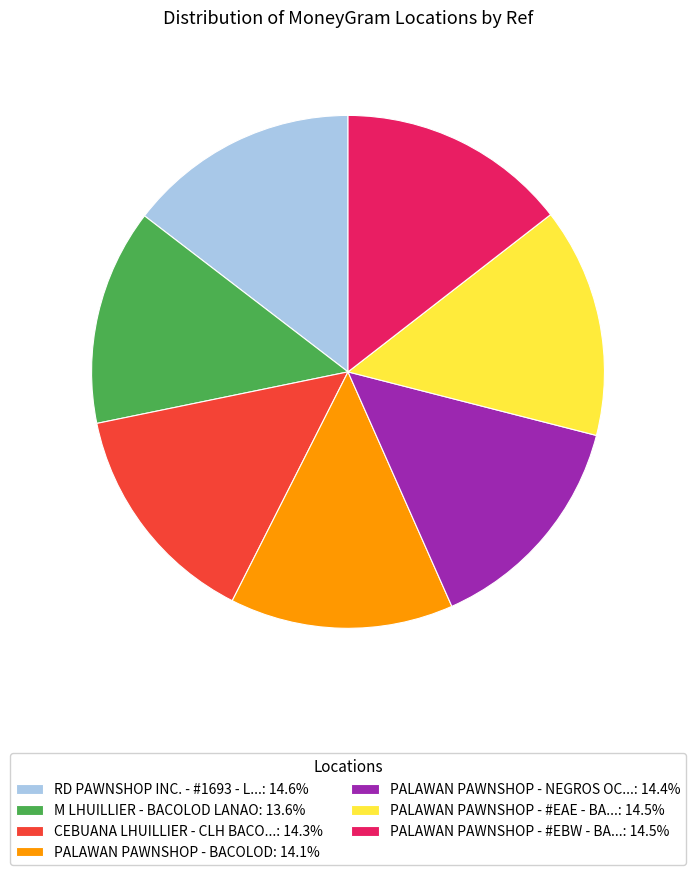

Combined, do PALAWAN PAWNSHOP - #EBW - BA...: 14.5% and PALAWAN PAWNSHOP - #EAE - BA...: 14.5% account for over 50%?

No